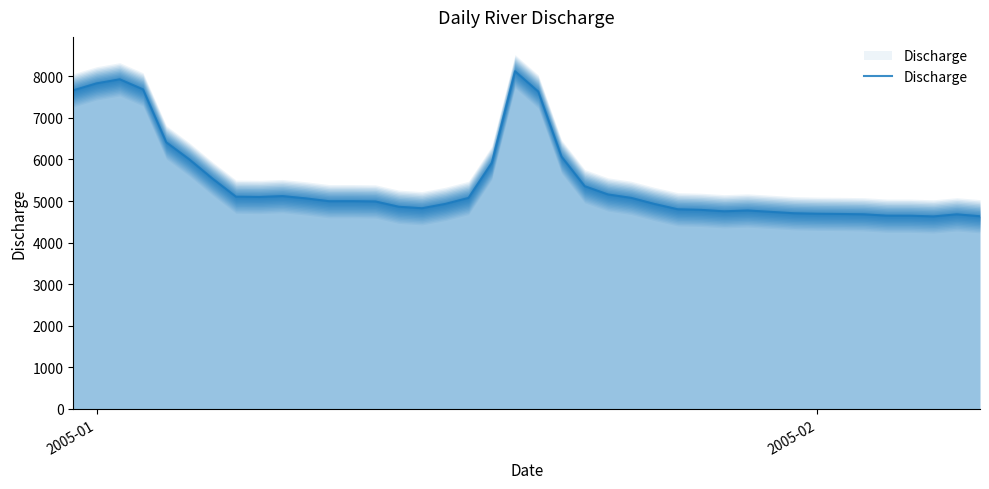

True or false: the data has more than 0 interior local peaks.

True